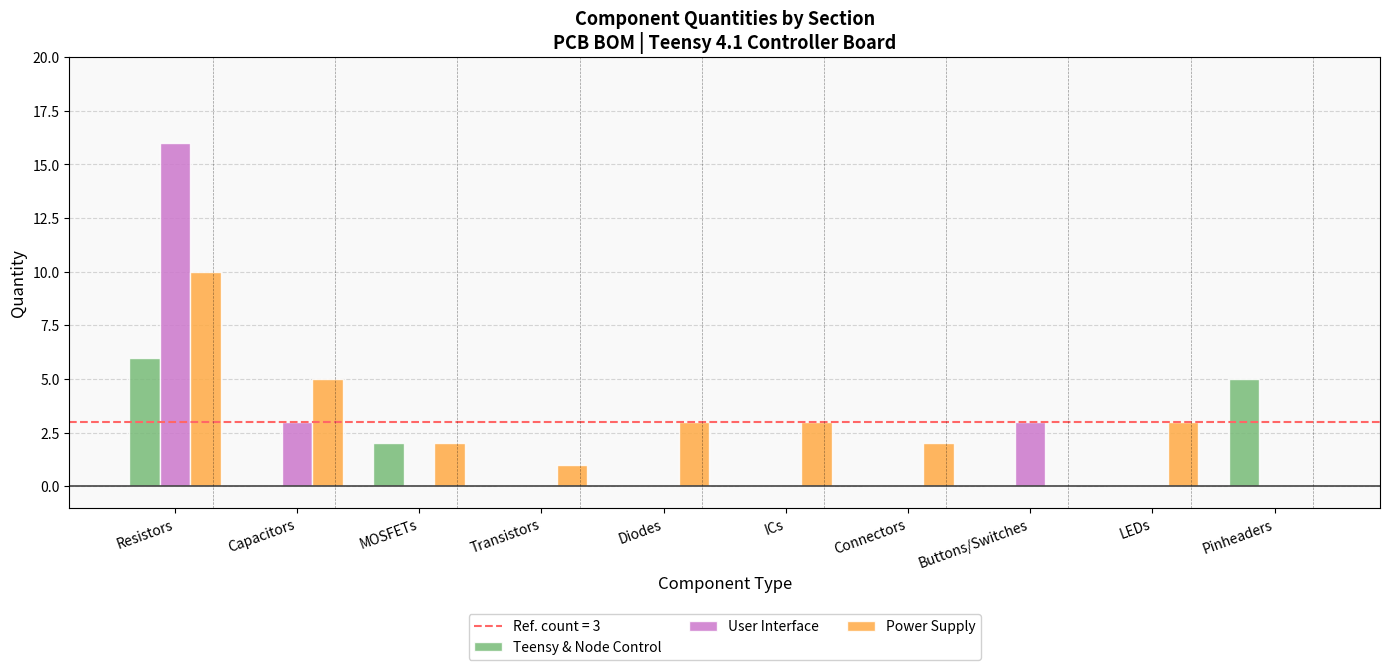

At which category is the sum across all series the highest?

Resistors